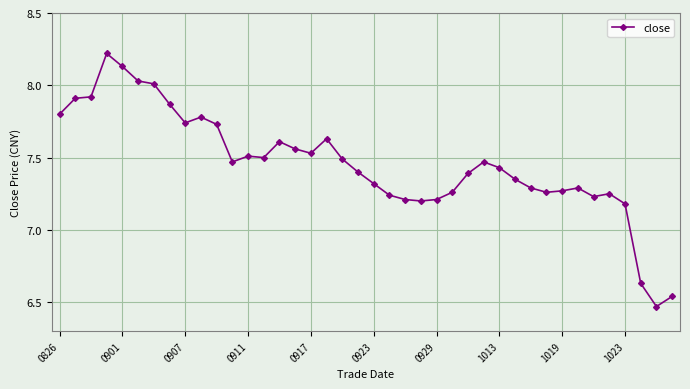

What is the difference between the maximum and second lowest values?

1.7